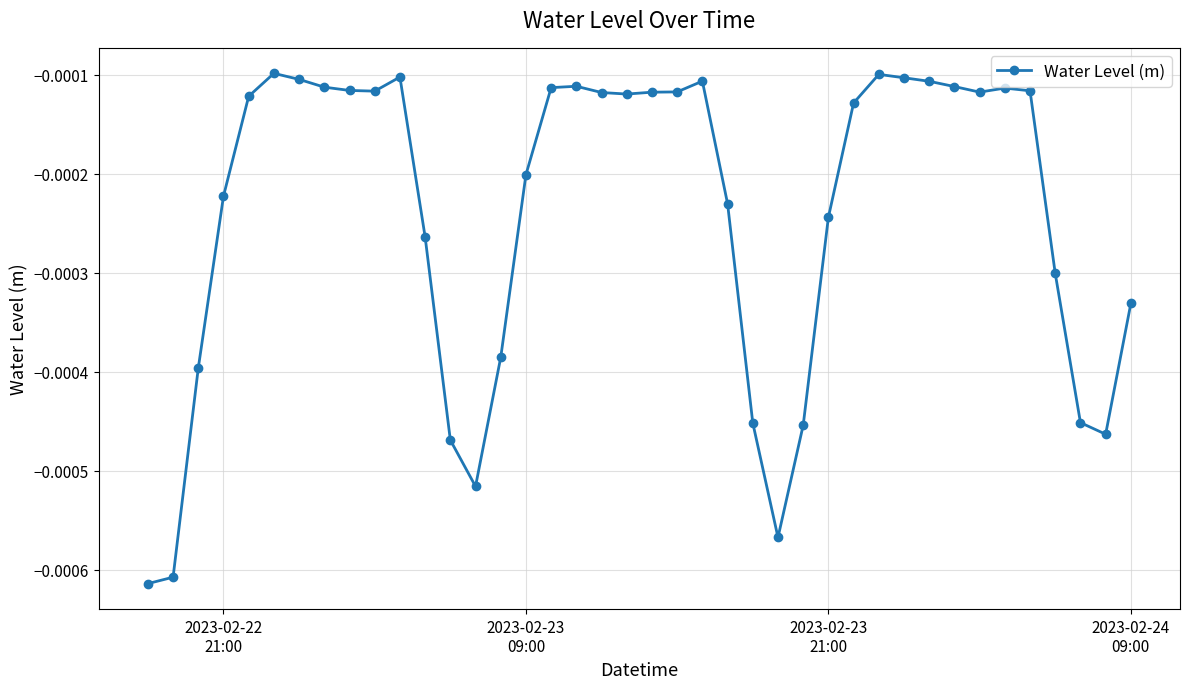

True or false: there are more than 1 points higher than both neighbors.

True